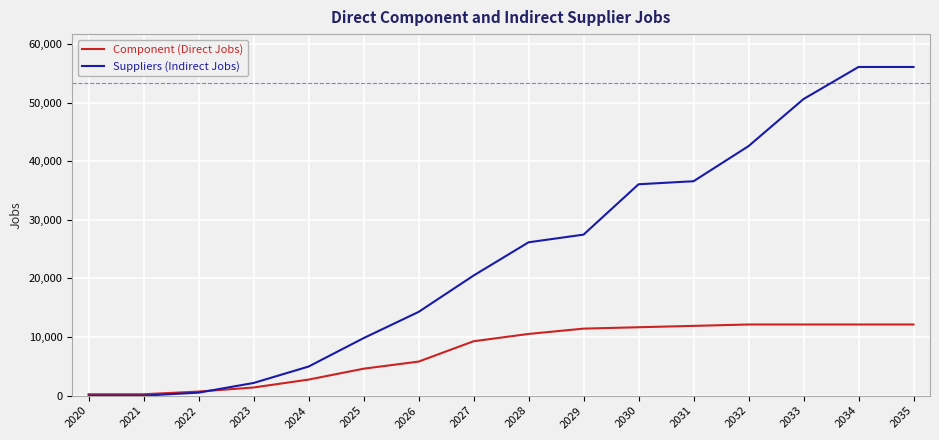

Which series has the widest spread of values?

Suppliers (Indirect Jobs)